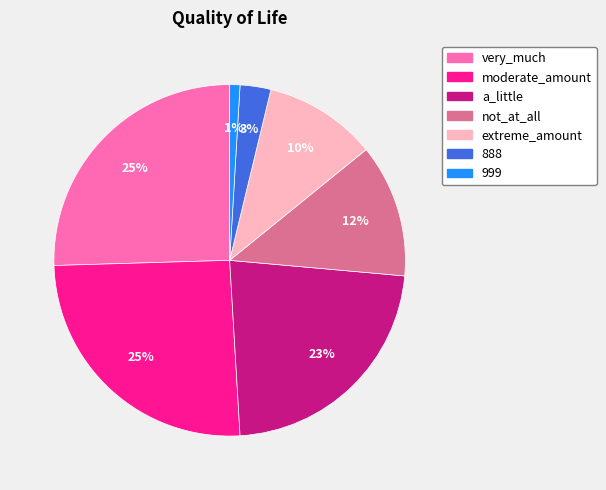

Is it true that moderate_amount is 38% of the pie?

False